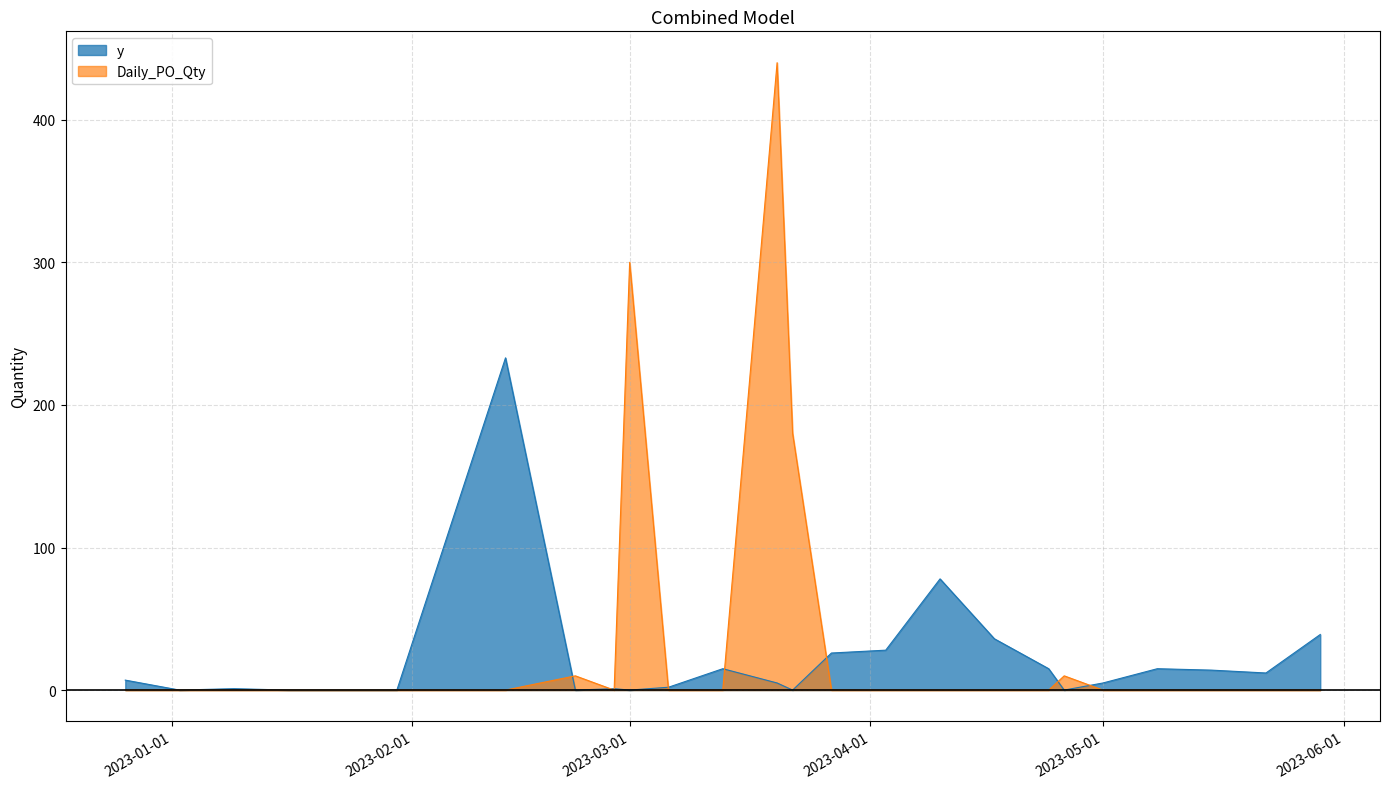

At which label does y first exceed 5?

2022-12-26